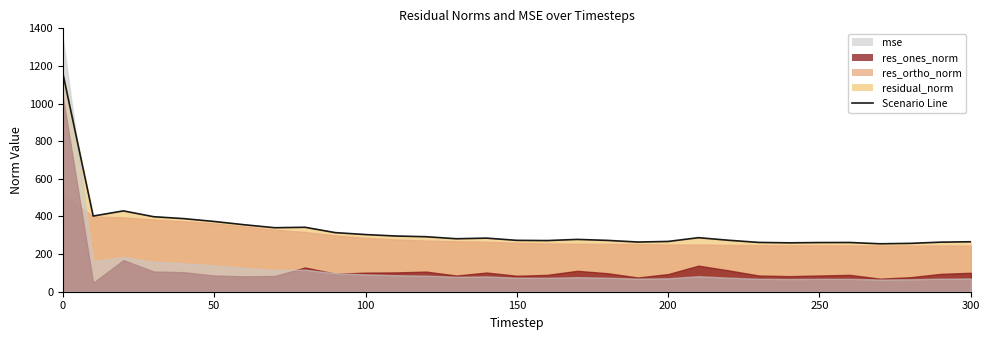

What is the greatest value displayed?

1345.1